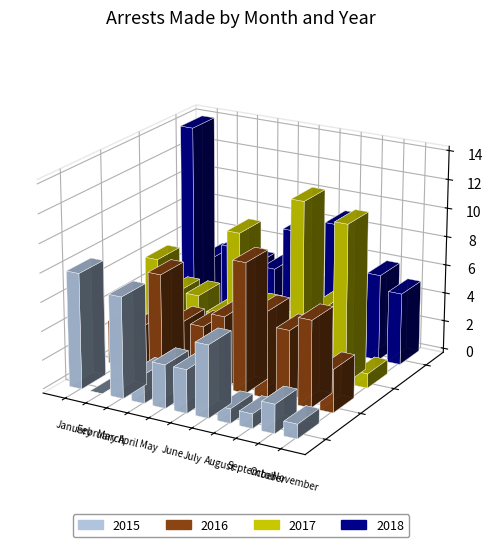

How many series are shown in this chart?

4